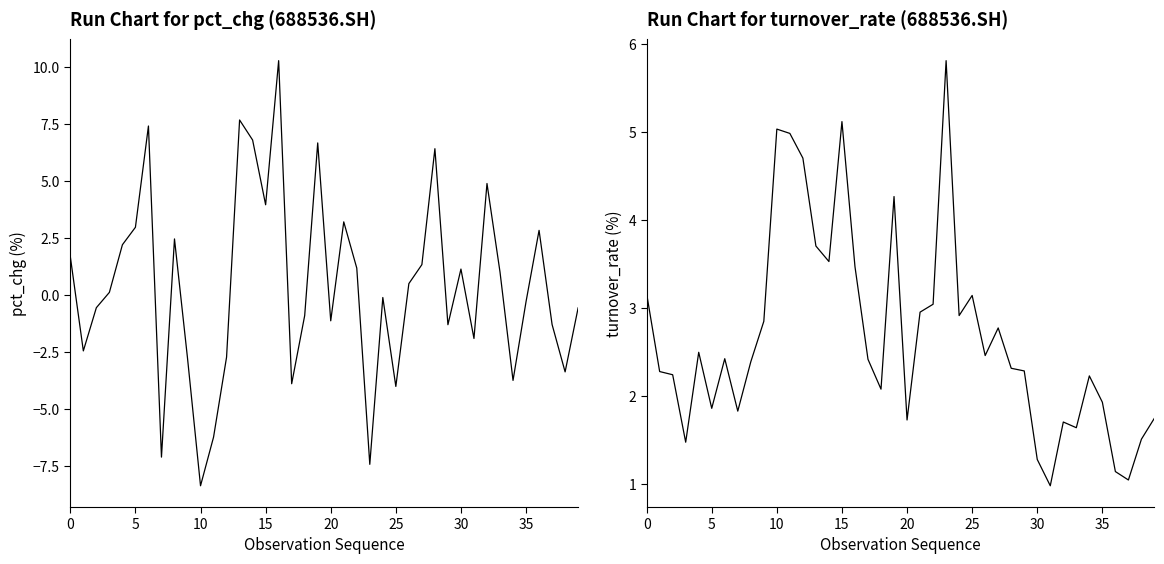

Is the value of turnover_rate at 25 greater than the value of pct_chg at 25?

No